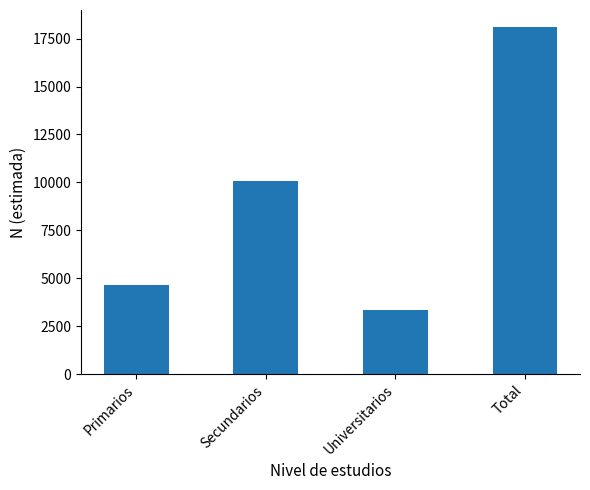

Which has a higher value, Secundarios or Primarios?

Secundarios